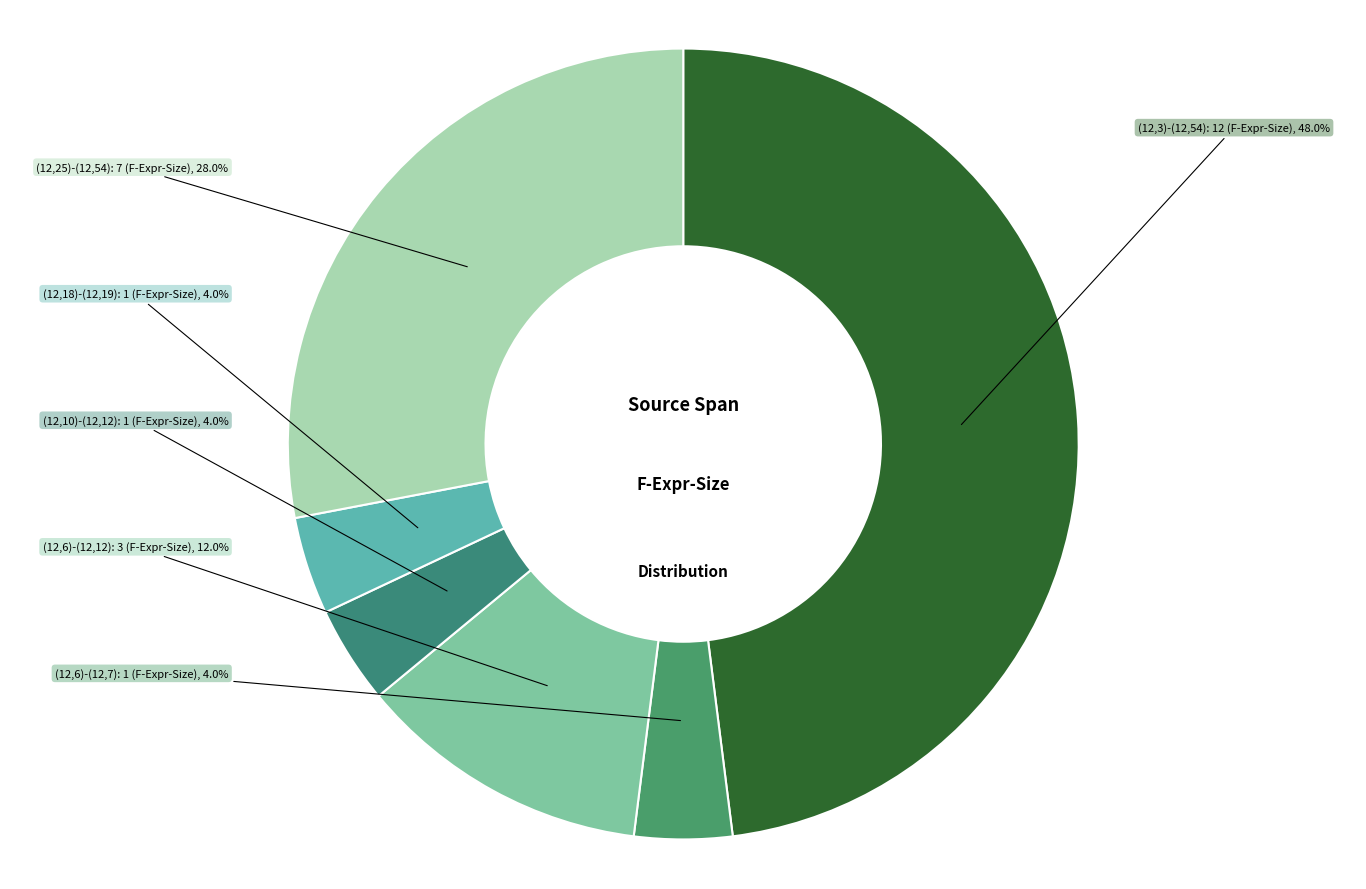

How many segments does this pie chart have?

6